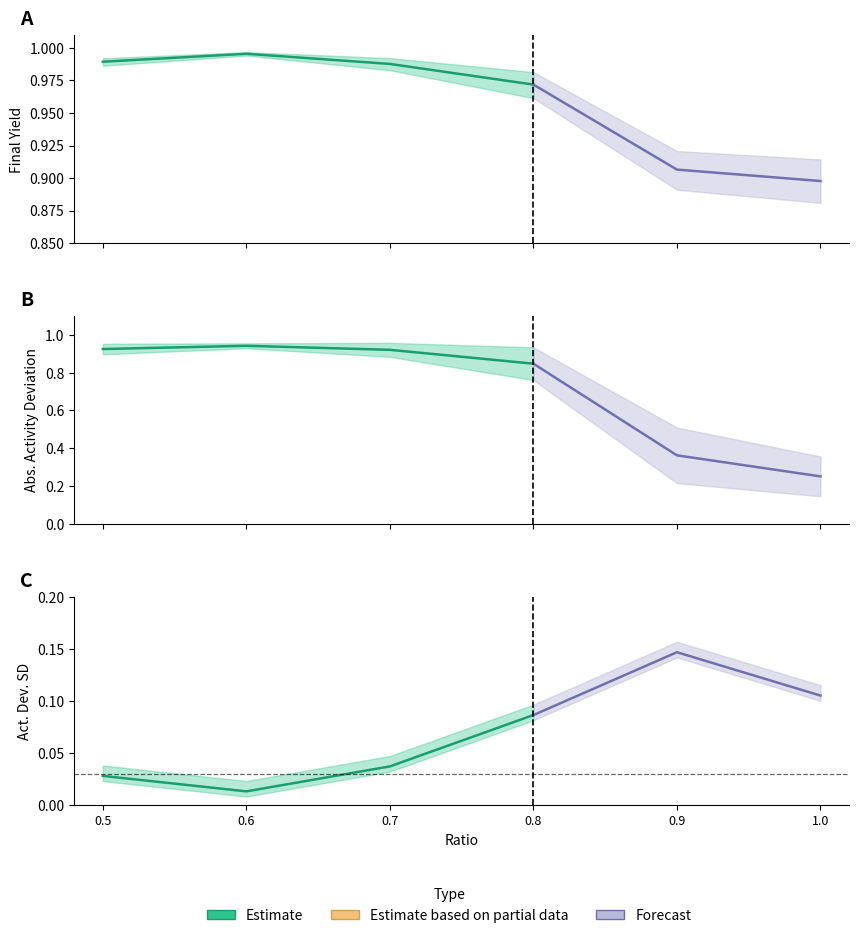

The fin_yield_95ci_inf series shows 1.0 at 0.5. True or false?

True